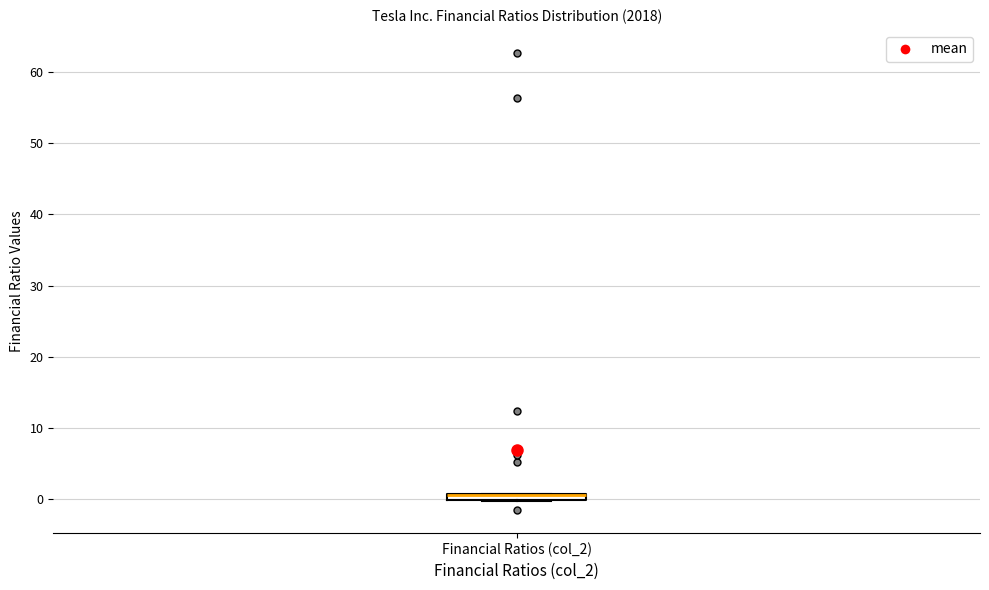

Where is the lower edge of the box for Financial Ratios (col_2) on the y-axis? The values are not printed on the chart, so give them approximately, as read against the axis.

0